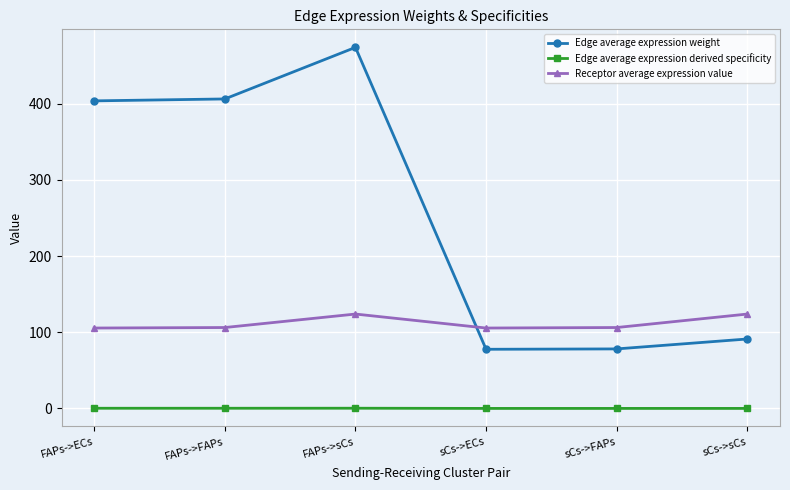

What is the difference between the maximum and second lowest values in the Receptor average expression value series?

18.3